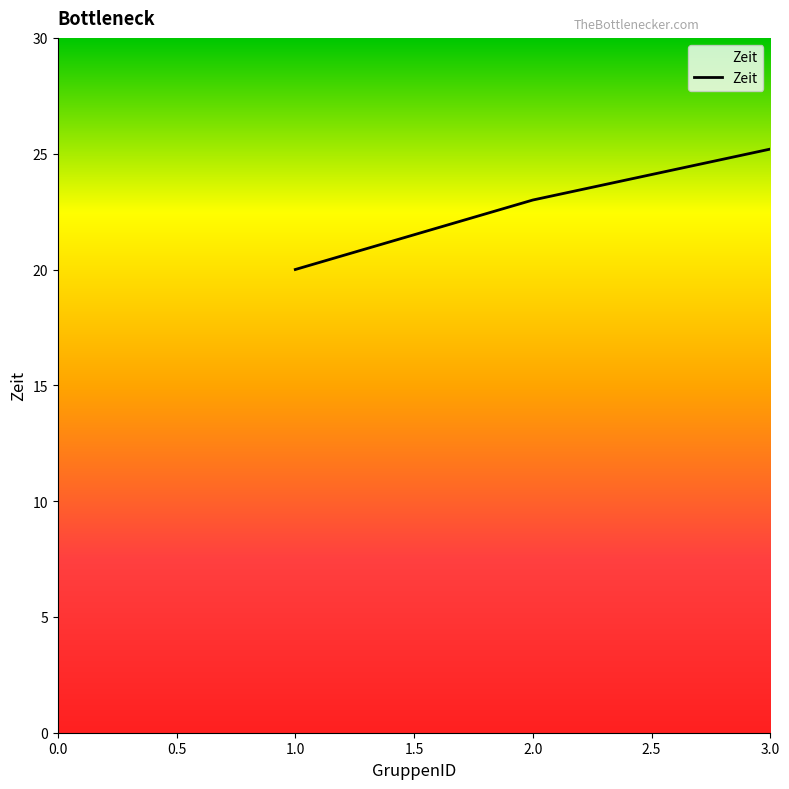

What is the smallest value displayed?

20.0